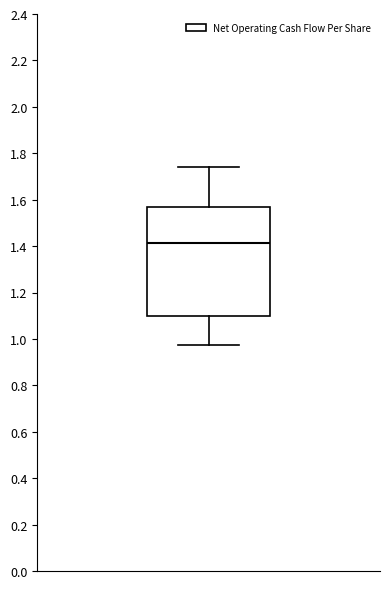

Read this box plot against the y-axis: the position of the median line, the range covered by the box, and the ends of both whiskers. The values are not printed on the chart, so give them approximately, as read against the axis.

median 1.42, box 1.10 to 1.56, whiskers 0.98 to 1.74